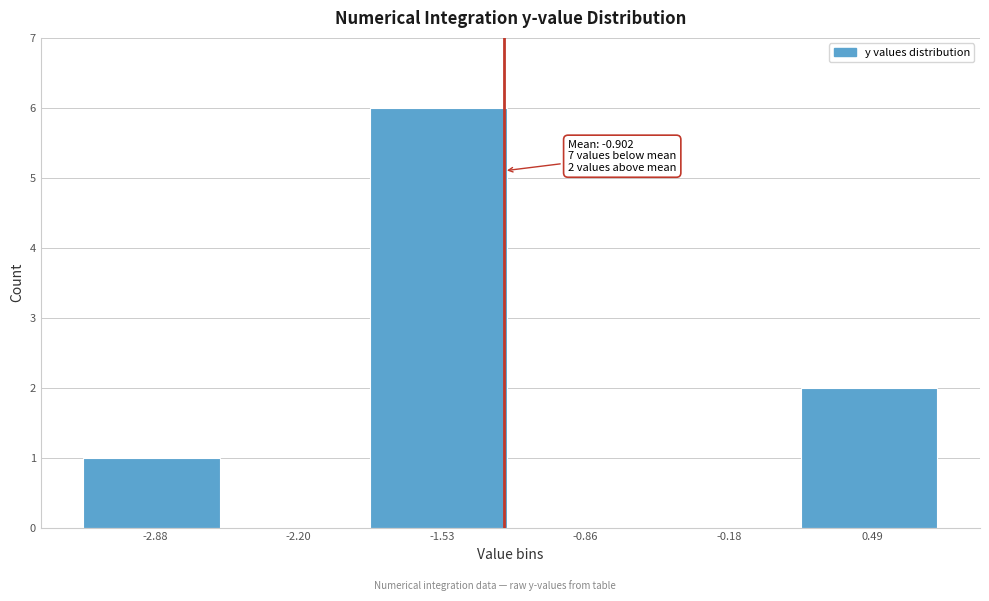

Reading right to left, transcribe all the data shown in this chart.

0.49=2	-0.18=0	-0.86=0	-1.53=6	-2.20=0	-2.88=1